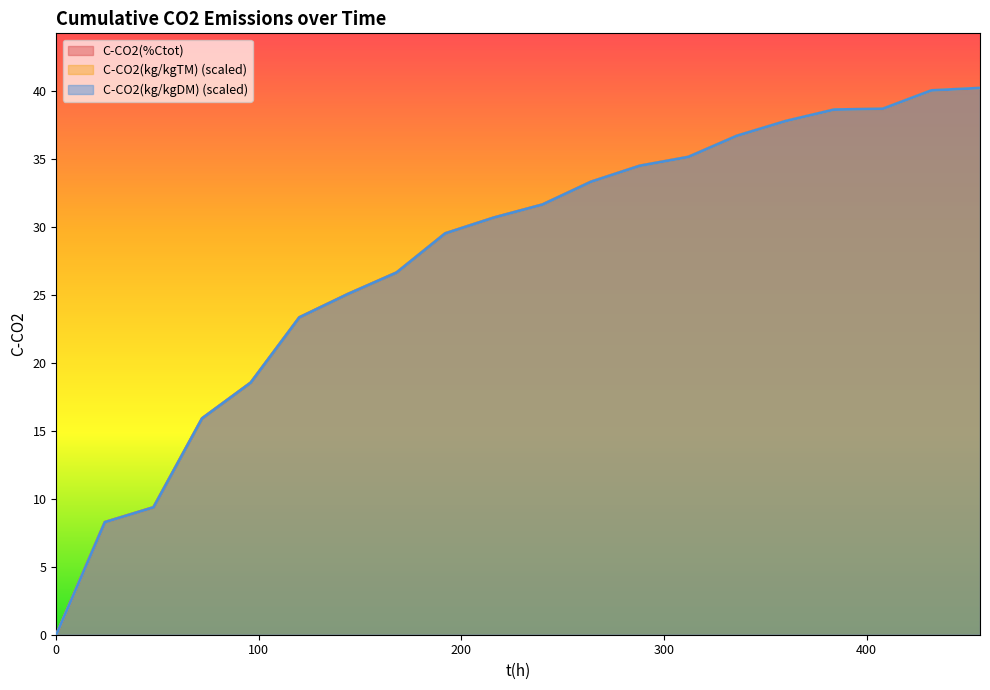

What is the value of the C-CO2(kg/kgTM) point at the 14th from the left?

35.1